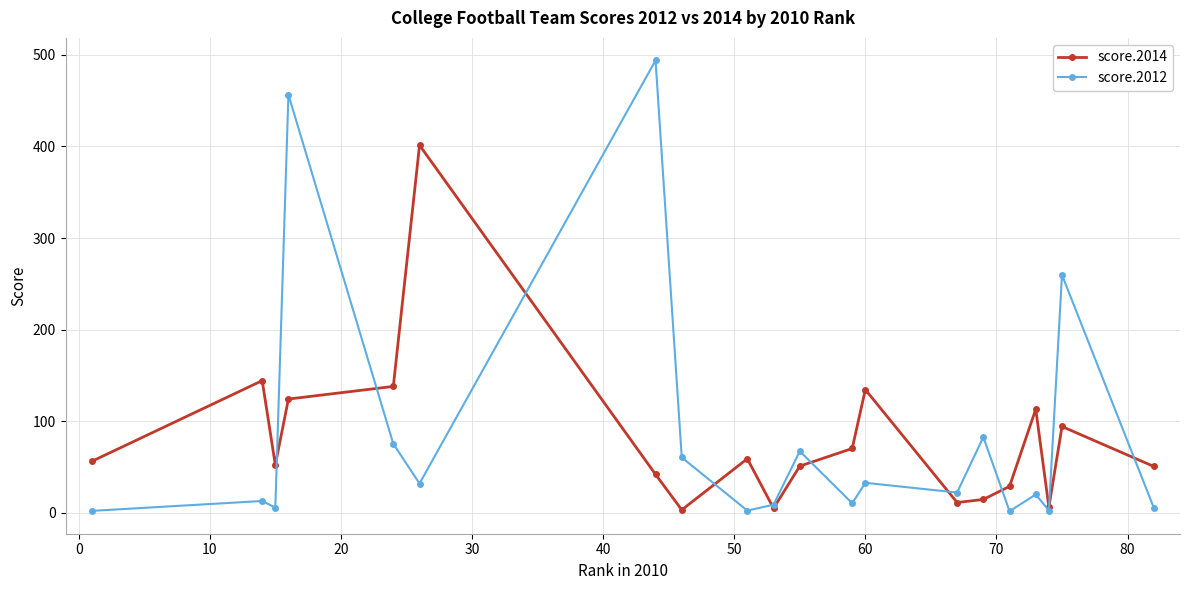

List the series in order of their peak value, lowest first.

score.2014, score.2012